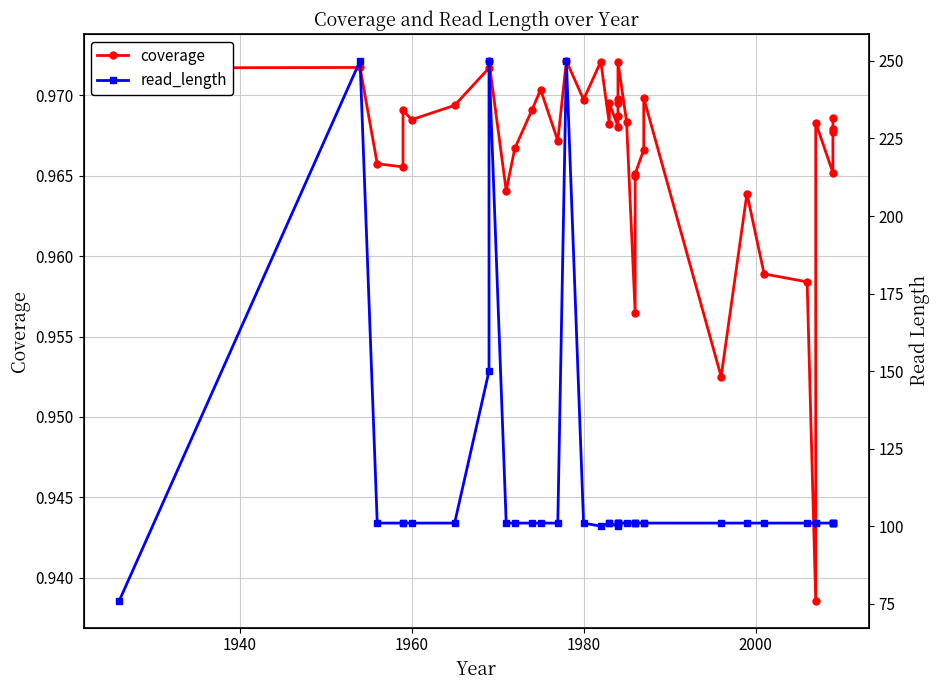

True or false: read_length and coverage cross at least once.

False